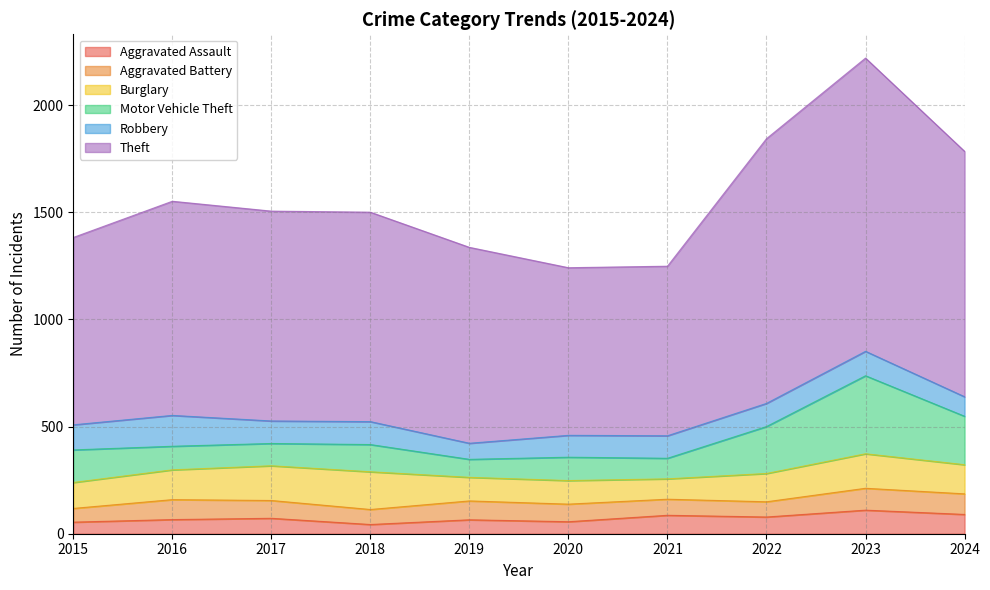

Which series has the widest spread of values?

Theft